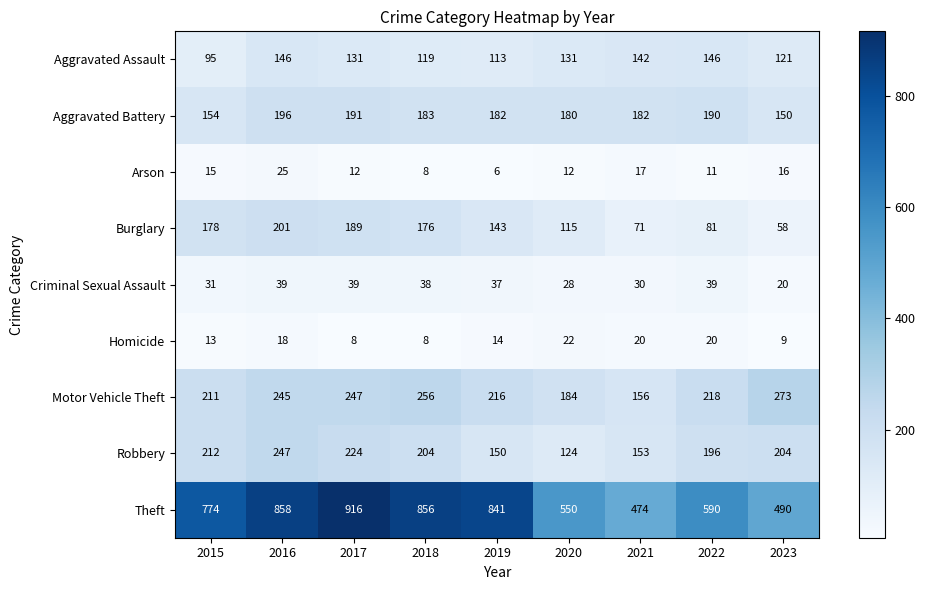

What is the sum of the Burglary values at 2015 and 2019?

321